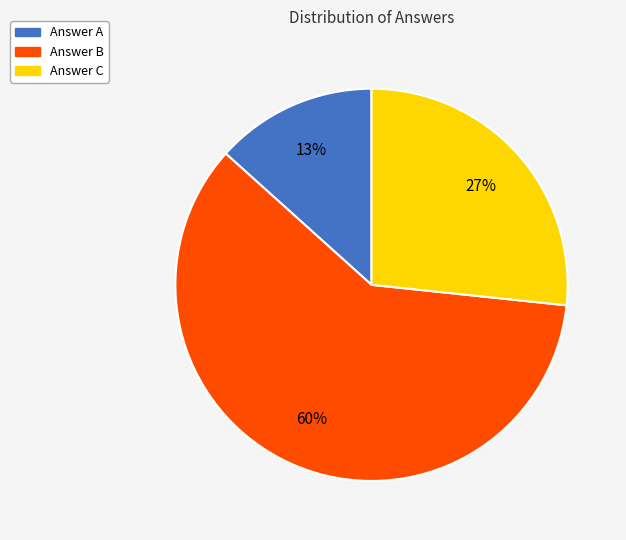

Between Answer C and Answer B, which is larger?

Answer B